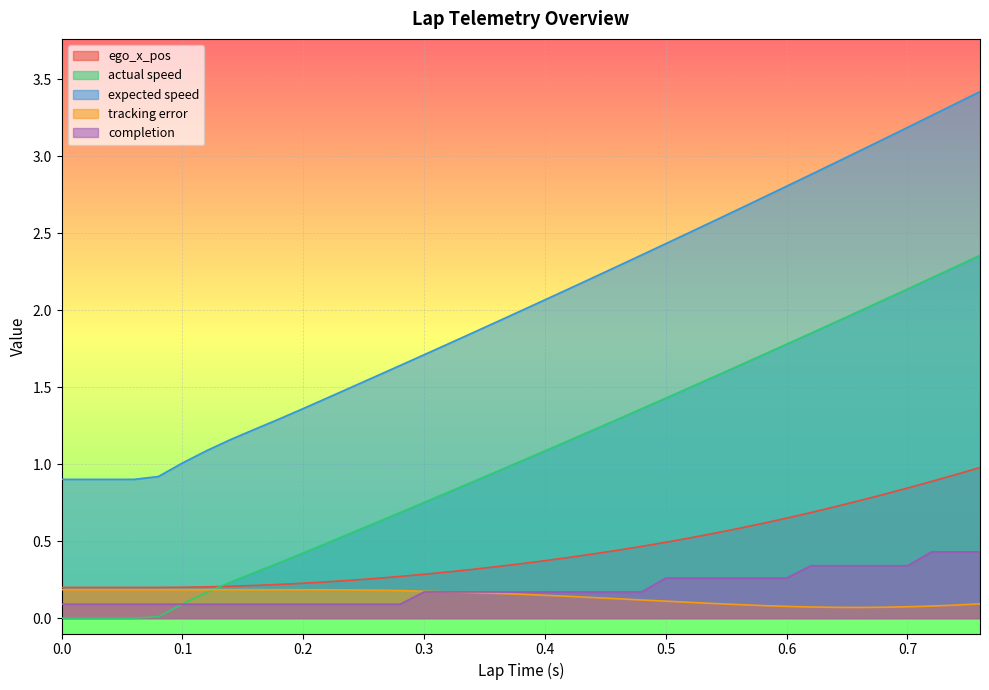

Which series ends up on top after the final intersection of actual speed and tracking error?

actual speed